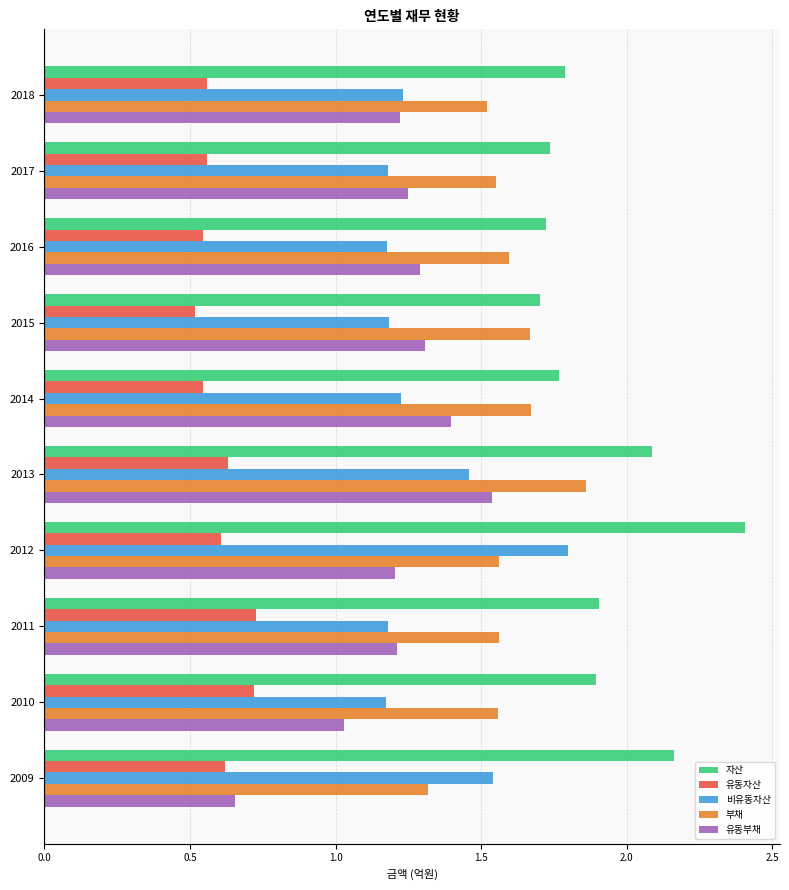

Which series has the largest range (max minus min)?

유동부채